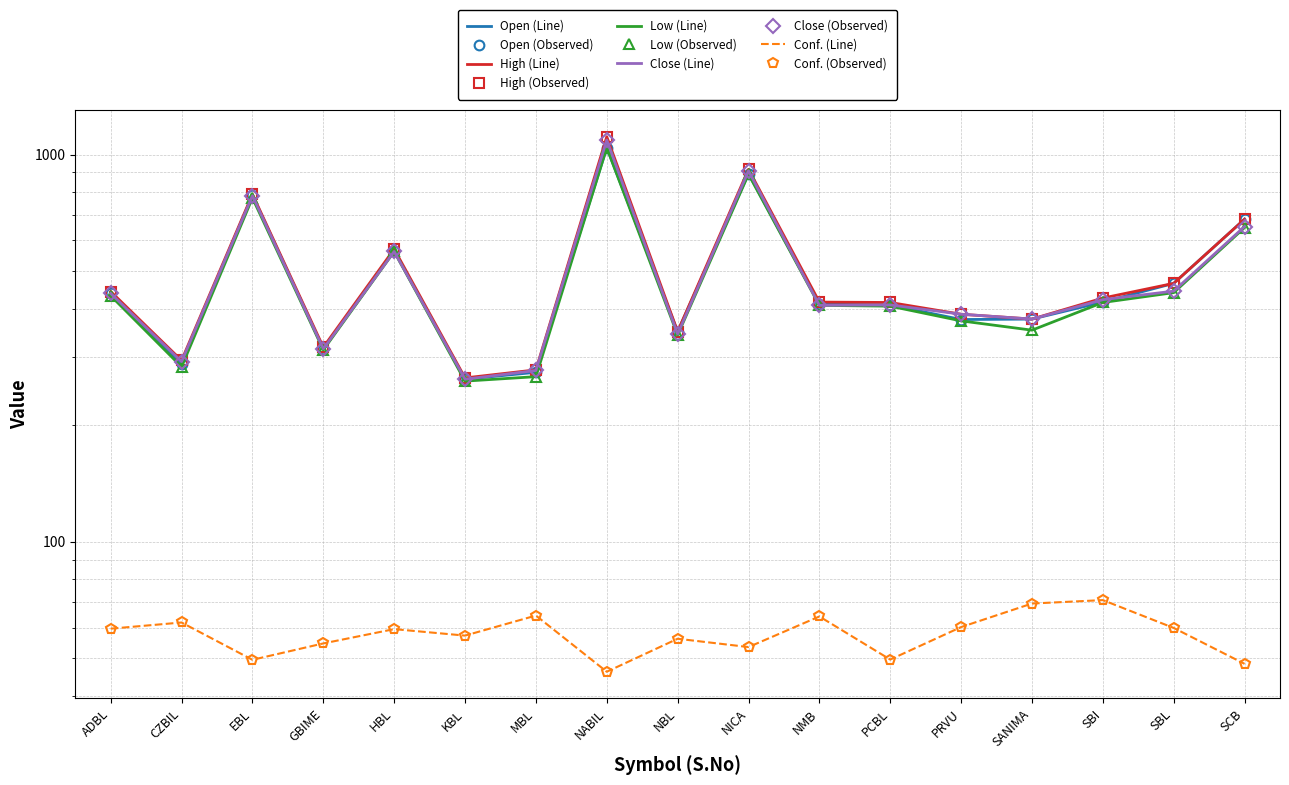

List the labels in order of Open value, largest first.

NABIL, NICA, EBL, SCB, HBL, SBL, ADBL, SBI, NMB, PCBL, SANIMA, PRVU, NBL, GBIME, CZBIL, MBL, KBL